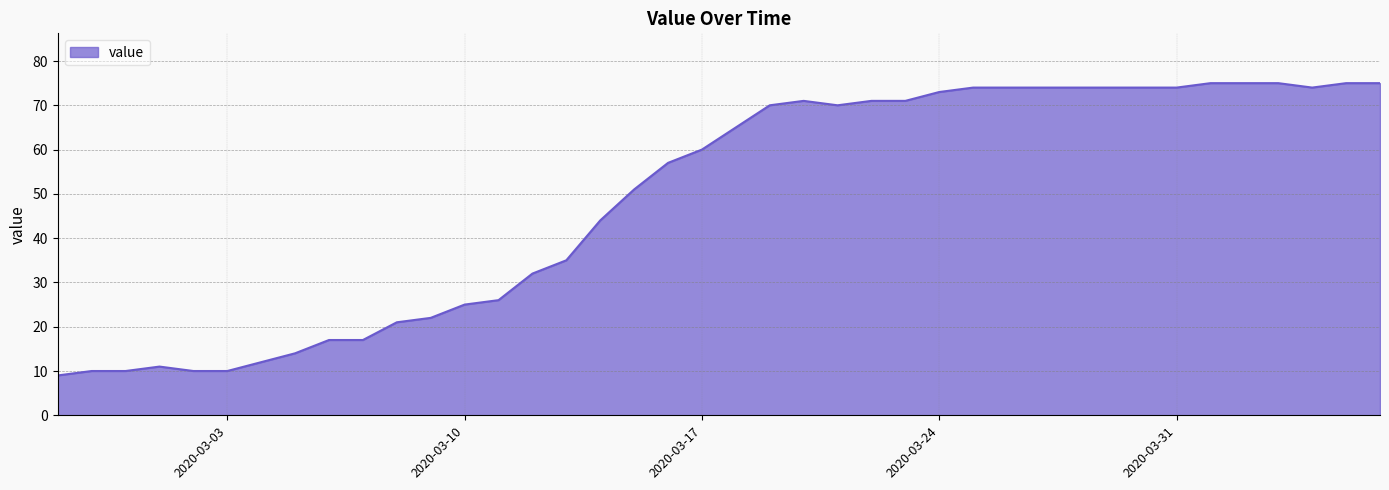

What is the smallest value displayed?

9